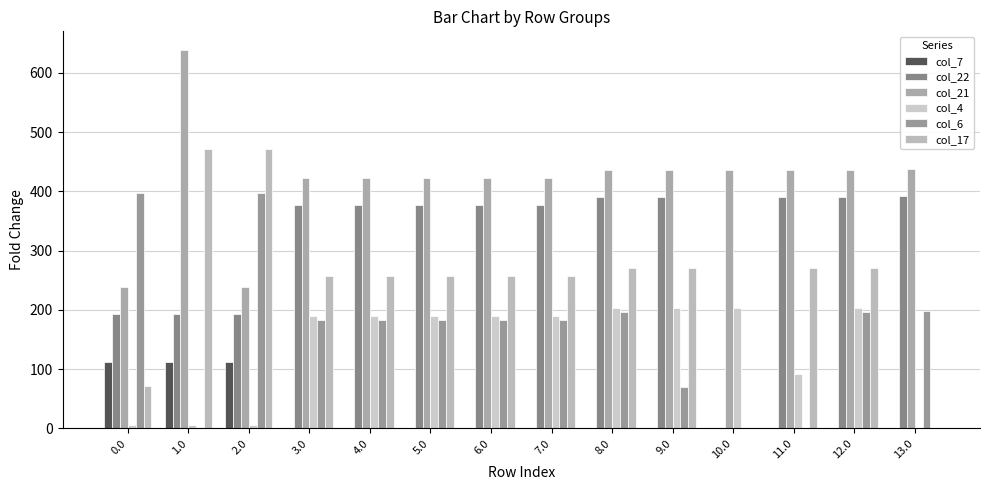

At which category does the chart reach its peak across all series?

1.0